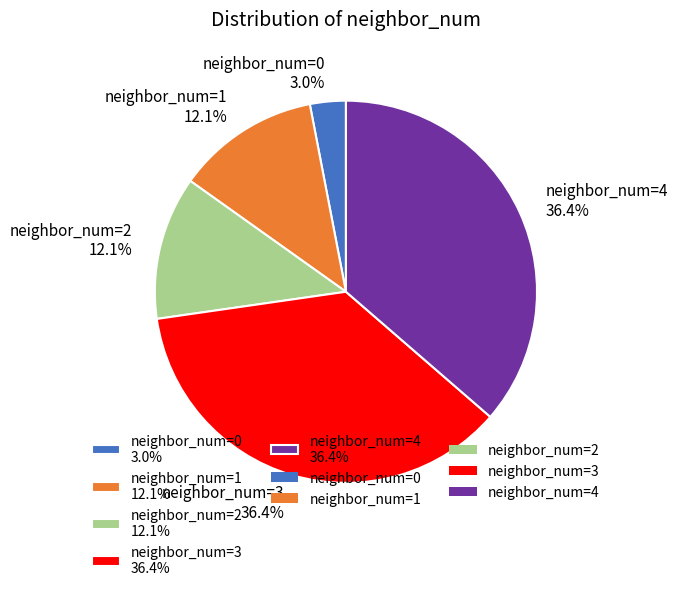

What percentage do neighbor_num=4 36.4% and neighbor_num=1 12.1% together represent?

48.5%